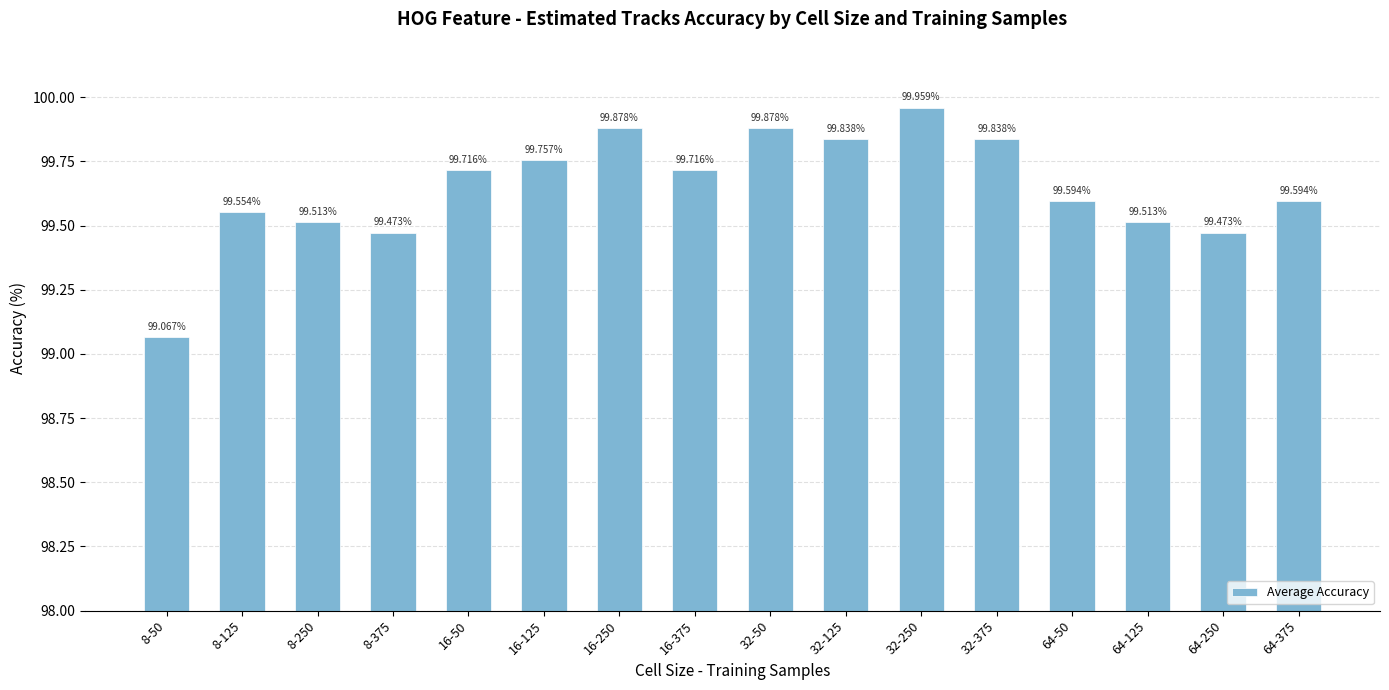

What is the ratio of the value at 32-375 to the value at 64-125?

1.0